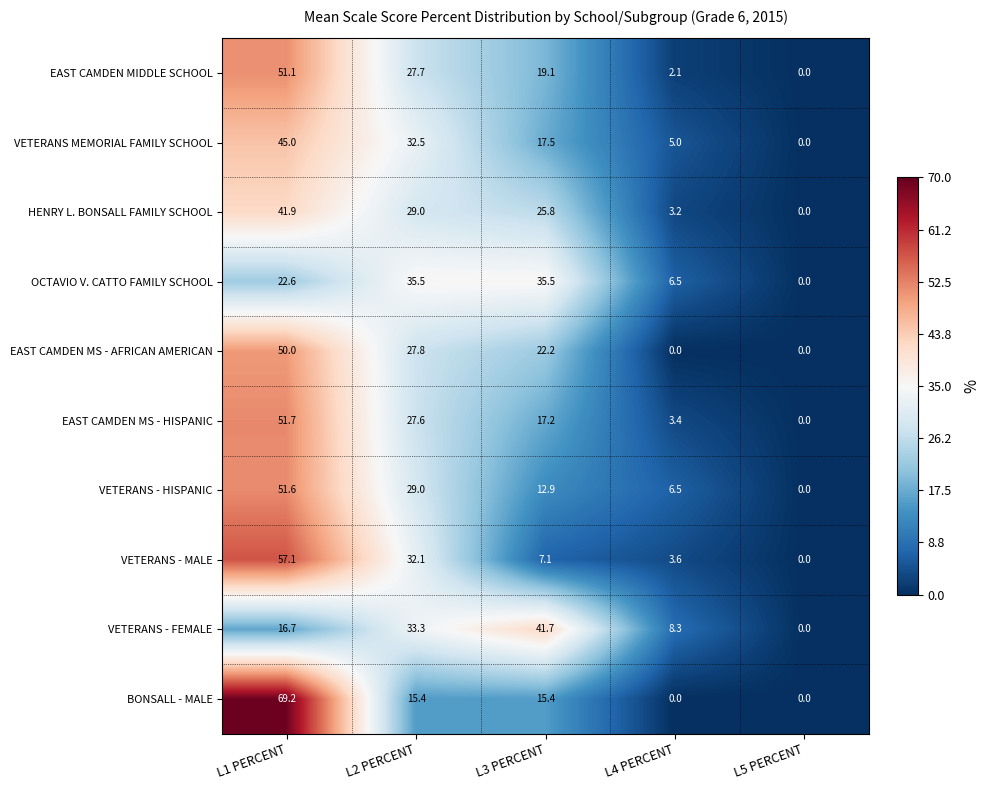

What is the difference between the highest and lowest values at L4 PERCENT?

8.3